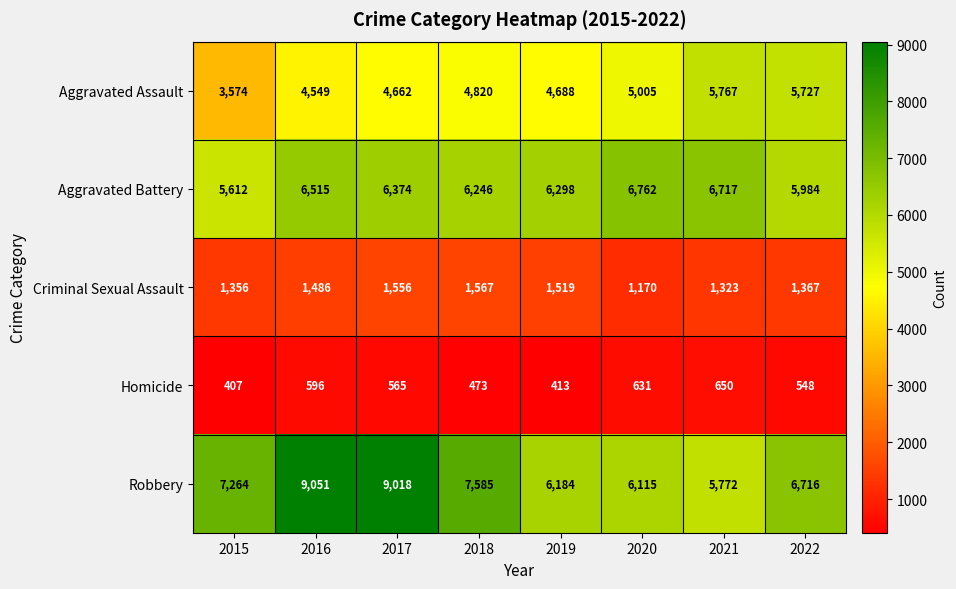

List the labels in order of Homicide value, largest first.

2021, 2020, 2016, 2017, 2022, 2018, 2019, 2015